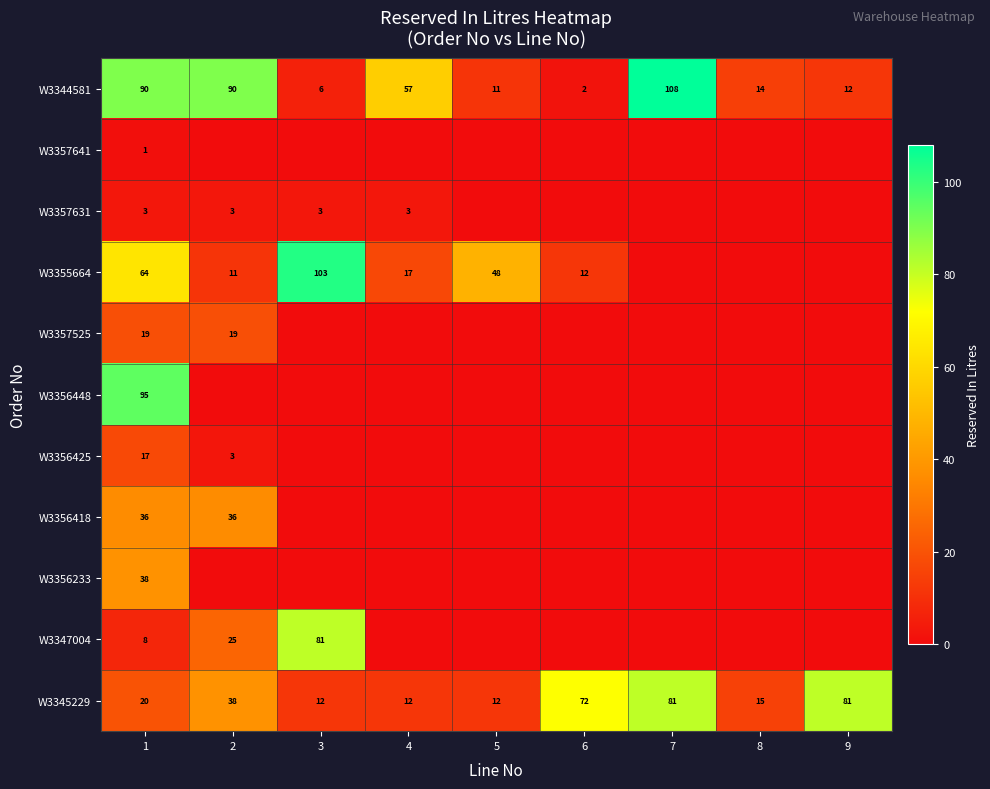

True or false: W3345229 has a value of 132 at 9.

False